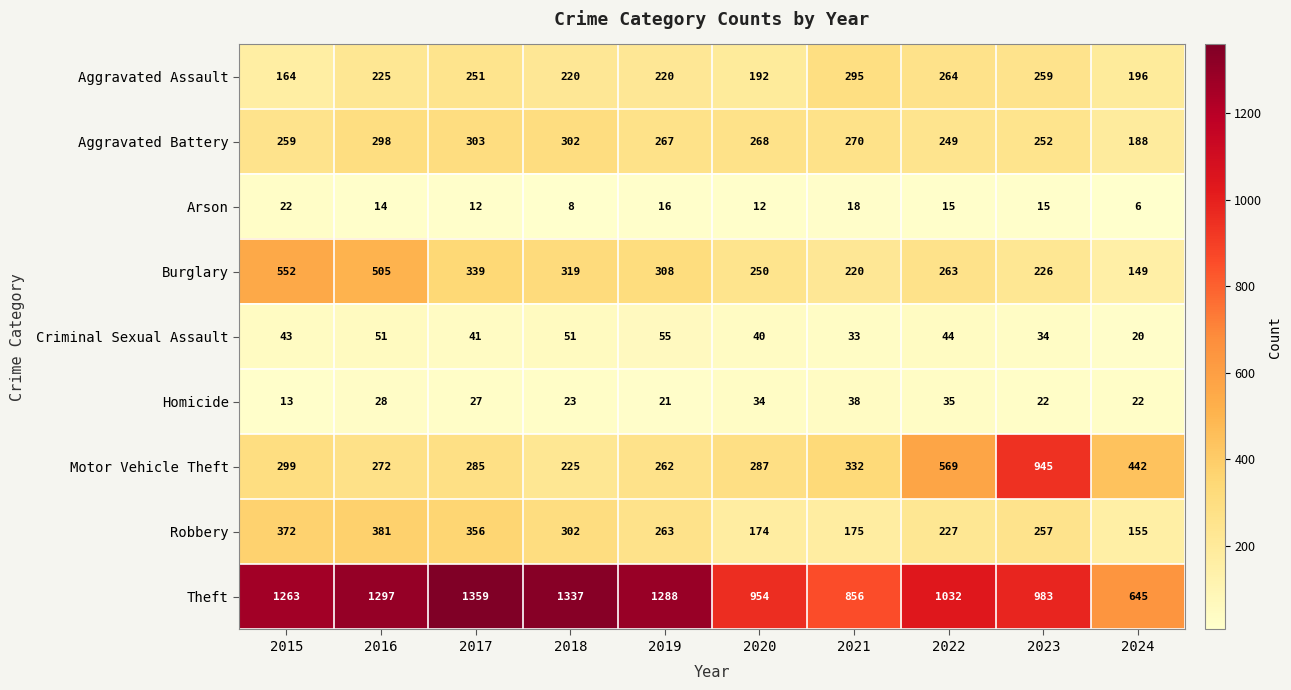

How many series are shown in this chart?

9